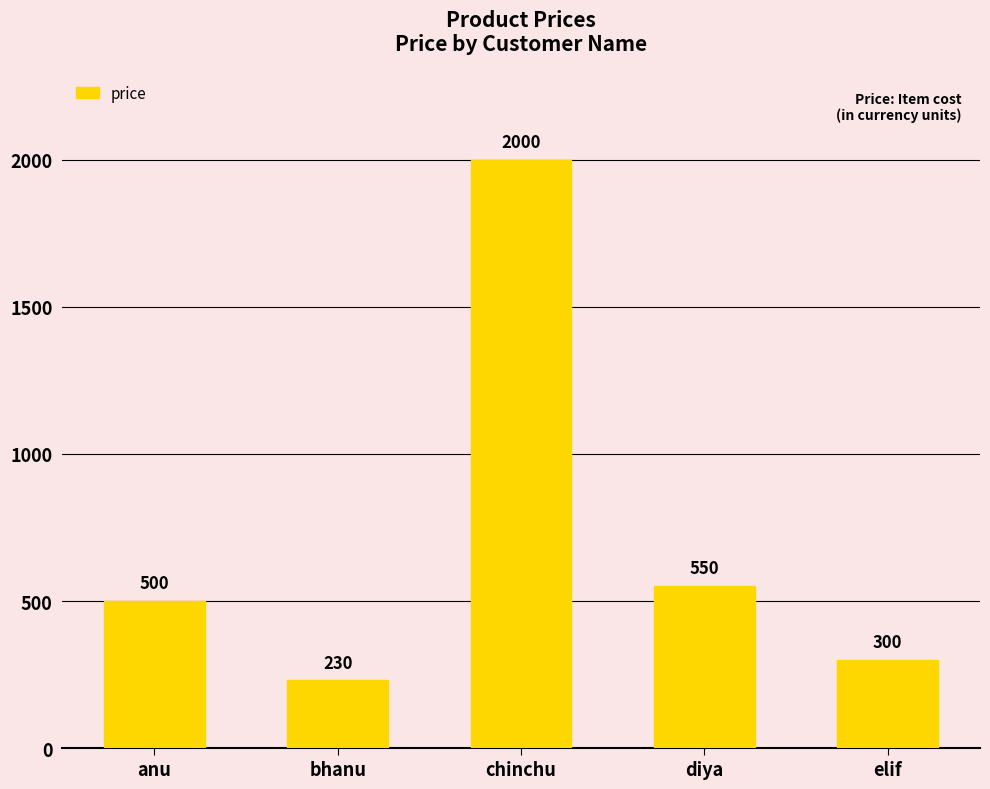

What position from the right is elif?

1